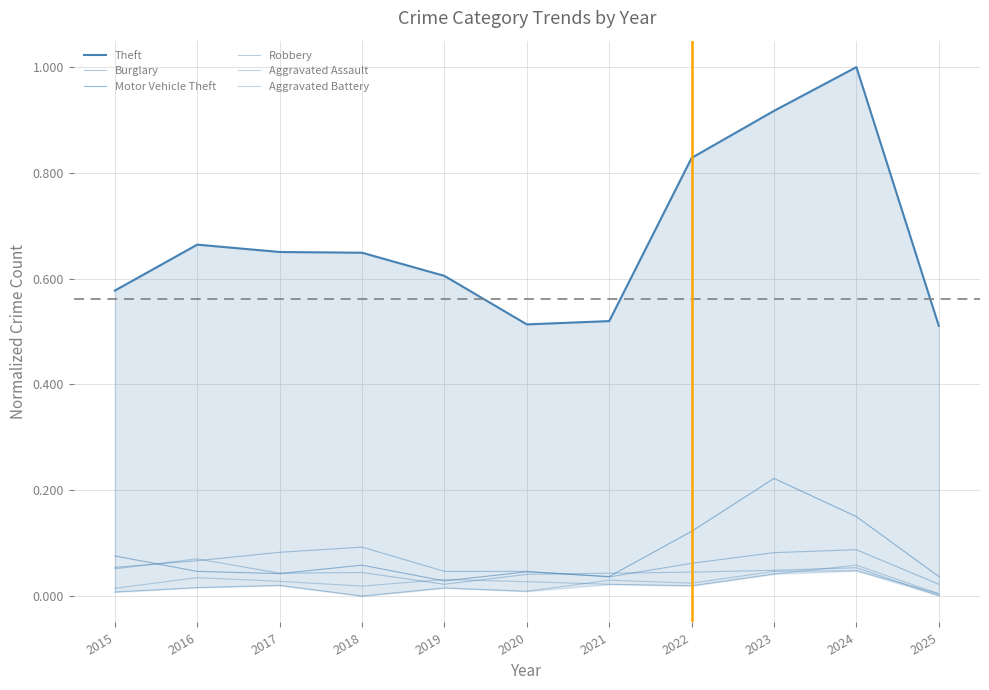

What is the sum of the Robbery values at 2024 and 2019?

0.1